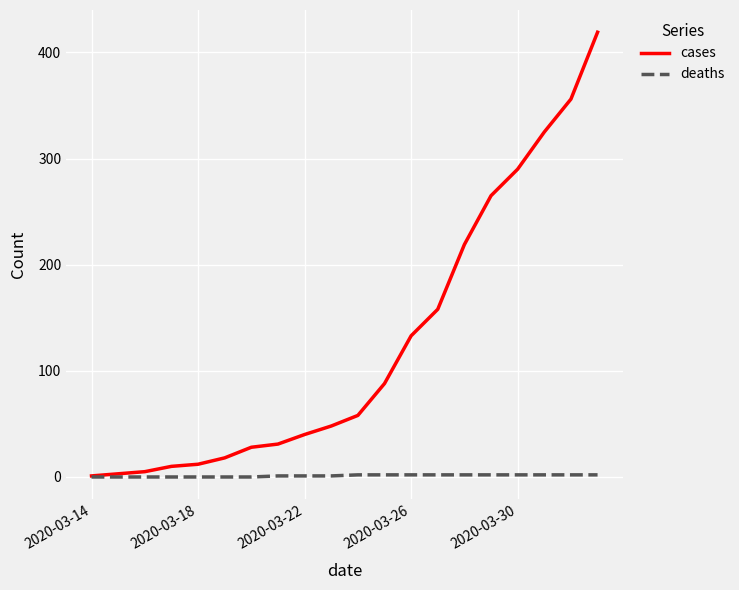

What is the greatest value displayed?

419